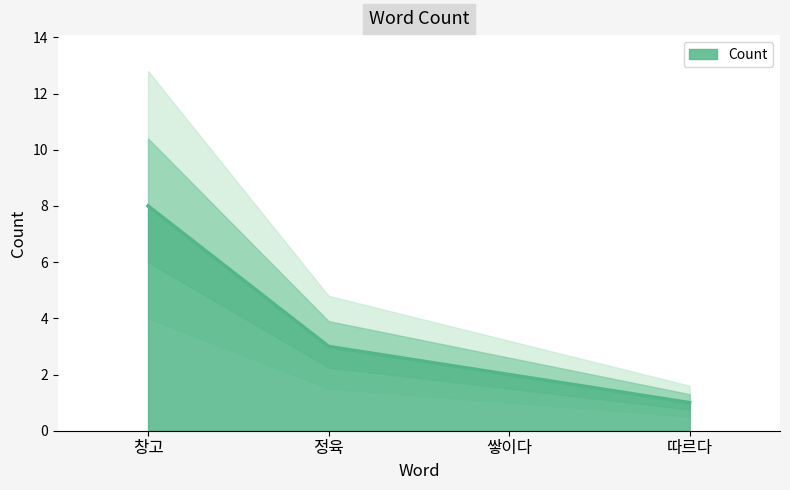

Where does the data first go above 3?

창고